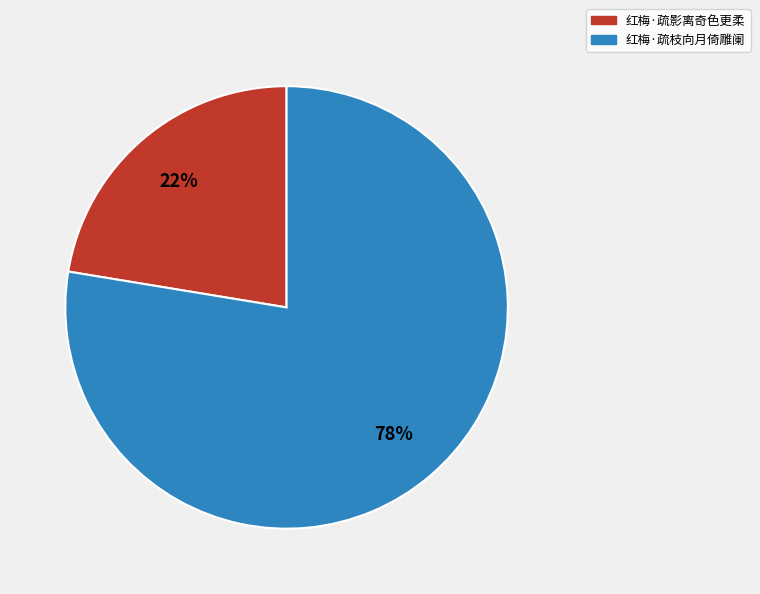

To the nearest percent, what is the combined percentage of 红梅·疏枝向月倚雕阑 and 红梅·疏影离奇色更柔?

100%